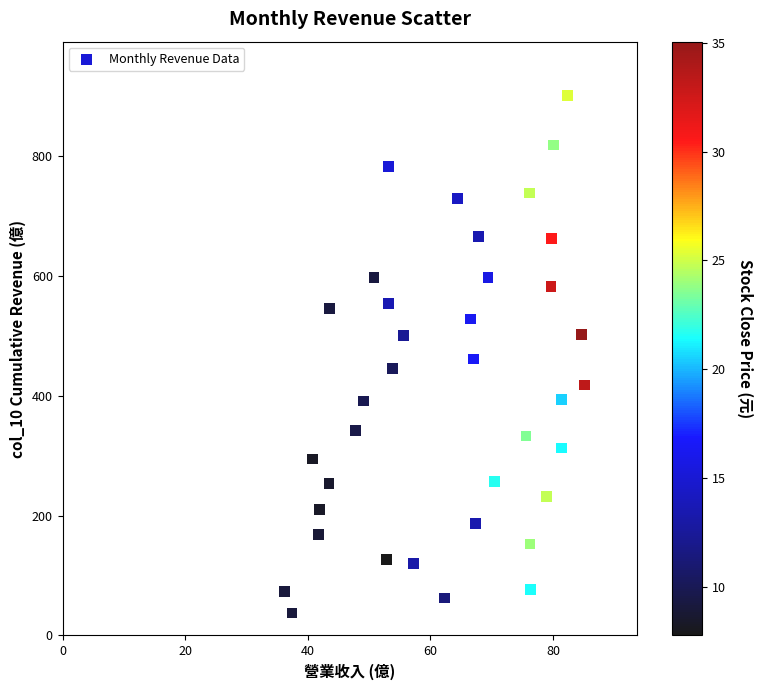

What is the range of X values (max minus min)?

48.9